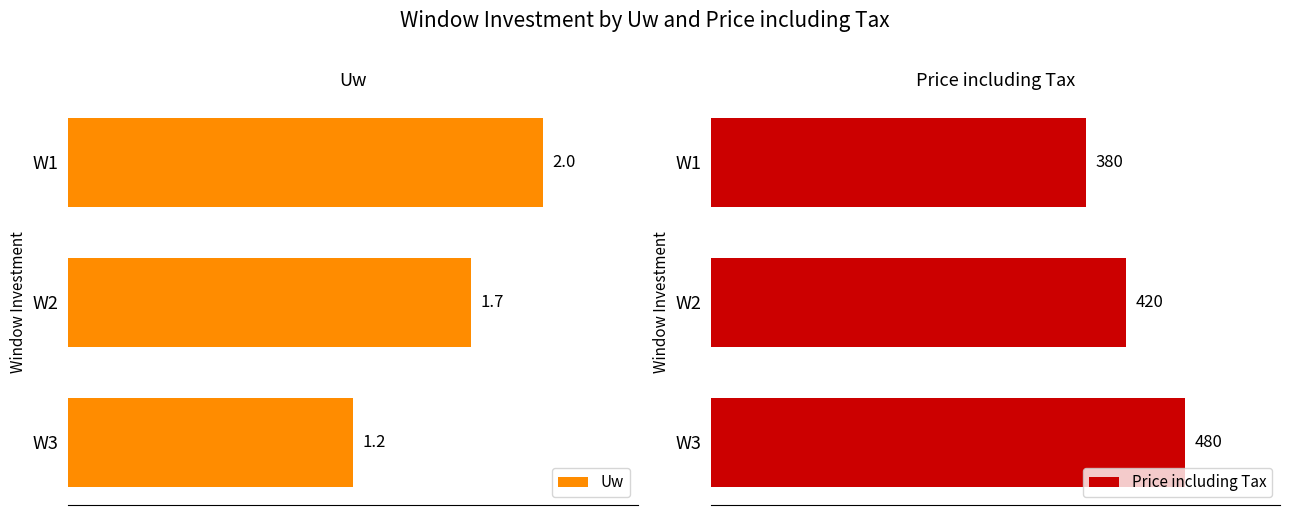

At which label is Uw closest to 1?

W3